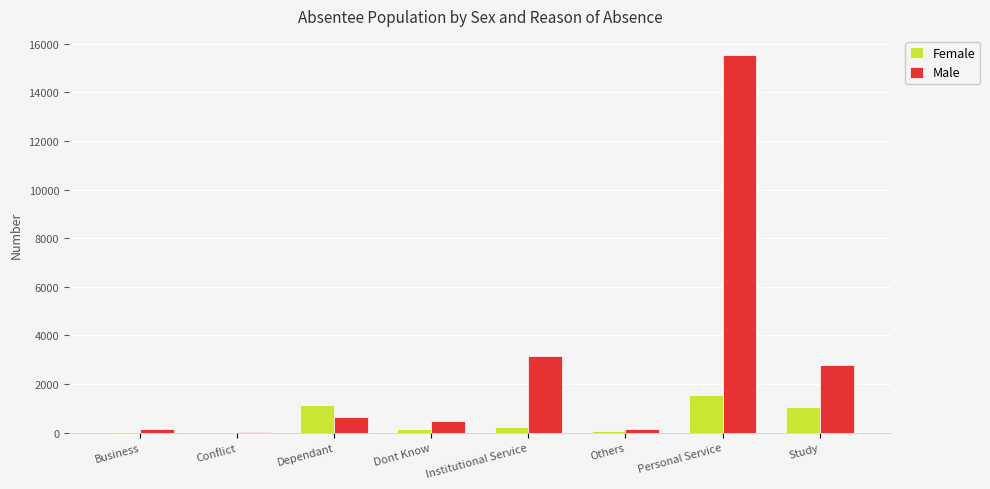

True or false: Female has a value of 2452 at Personal Service.

False